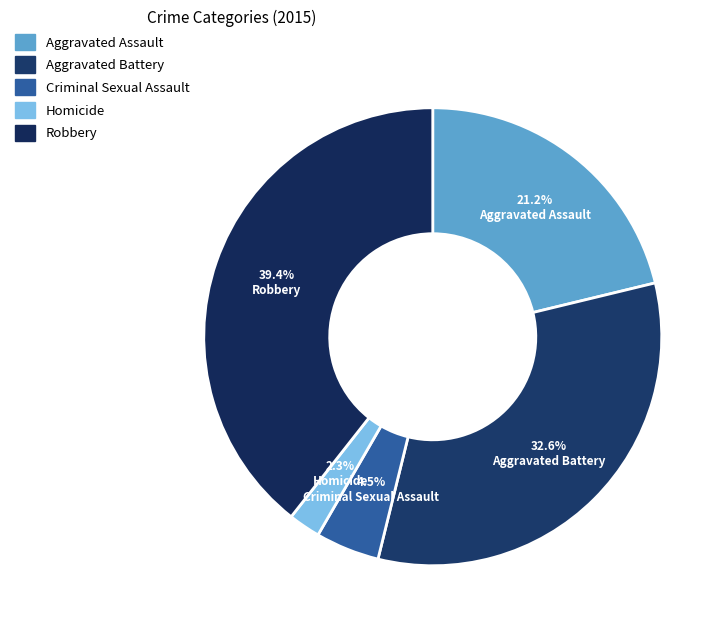

Rank the categories by value from lowest to highest.

Homicide, Criminal Sexual Assault, Aggravated Assault, Aggravated Battery, Robbery